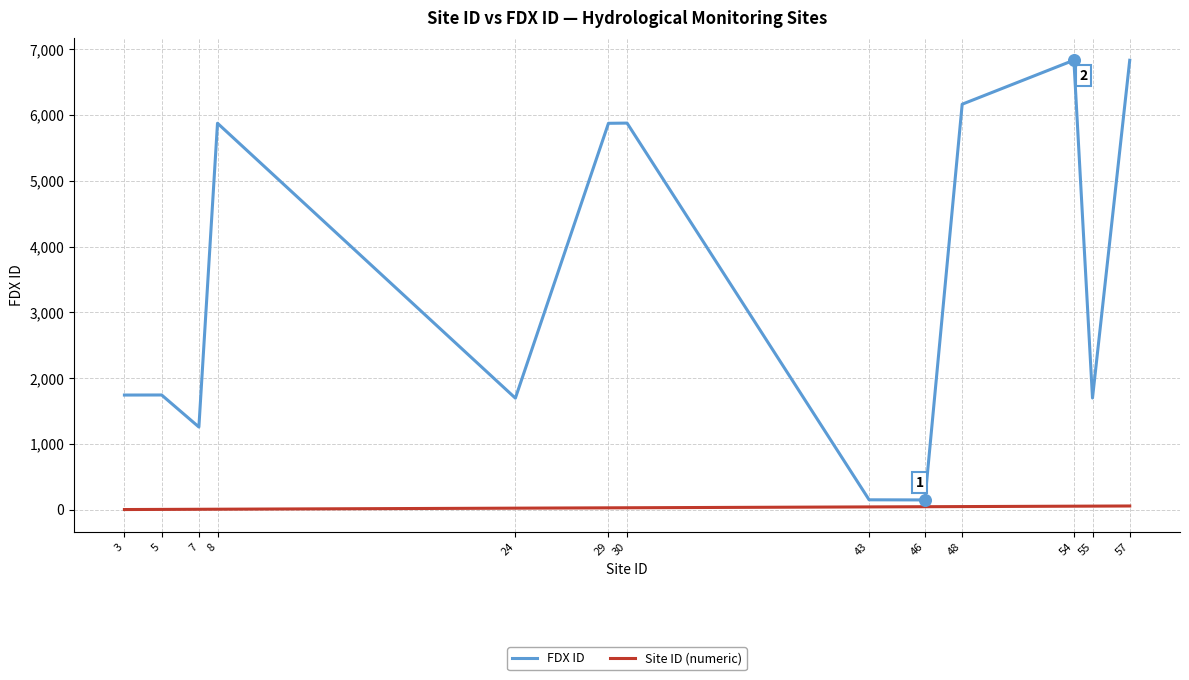

Is the value of Site ID (numeric) at 57 greater than the value of FDX ID at 48?

No